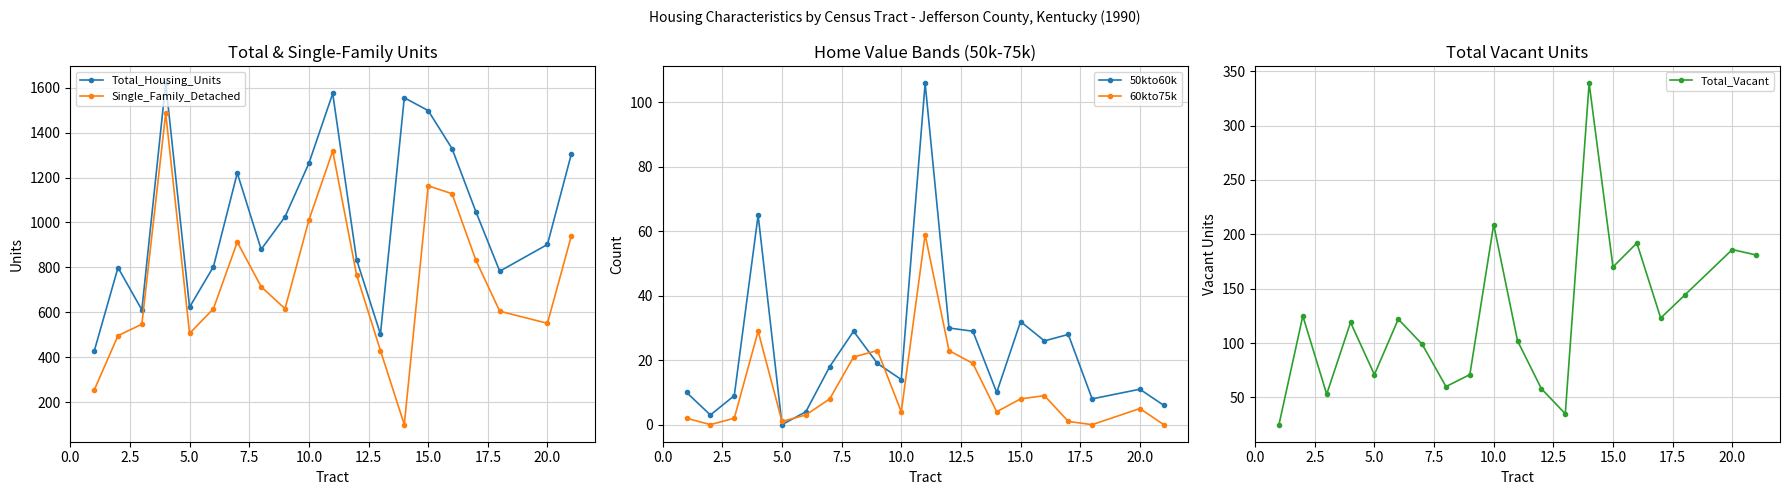

In Total_Housing_Units, how many points are lower than both neighbors (excluding endpoints)?

5